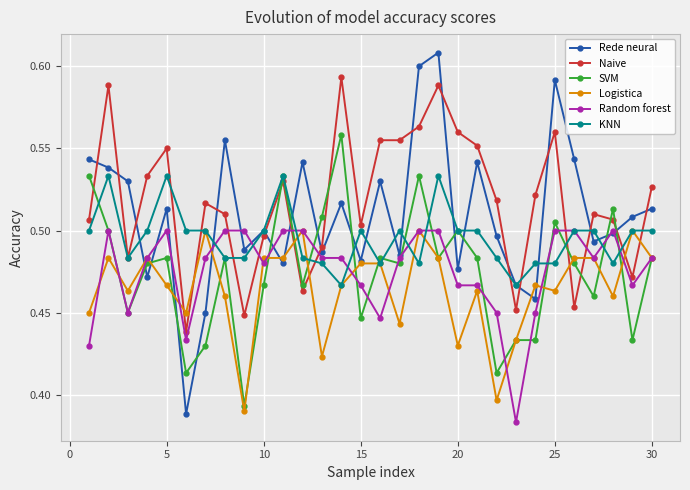

Which series ends up on top after the final intersection of Rede neural and KNN?

Rede neural